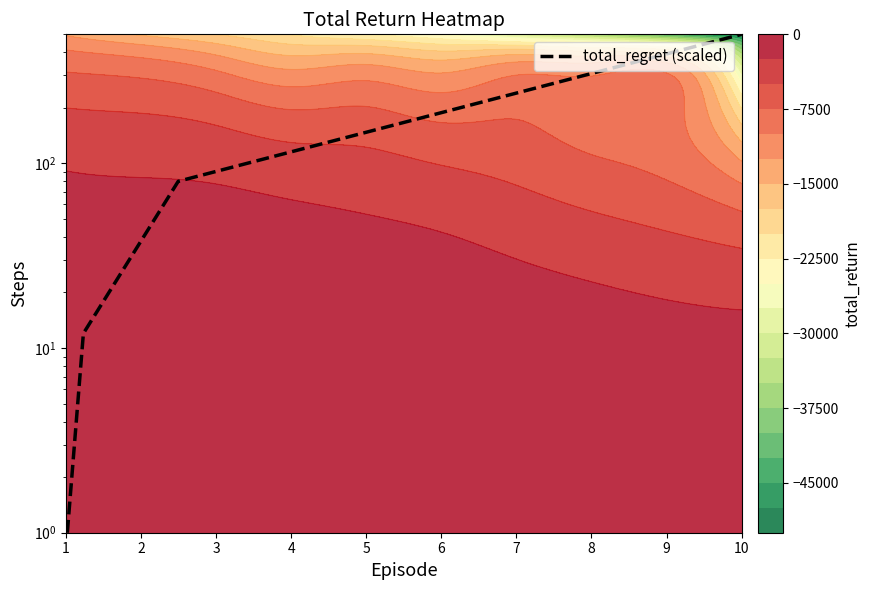

The value at 3 is 107. True or false?

False